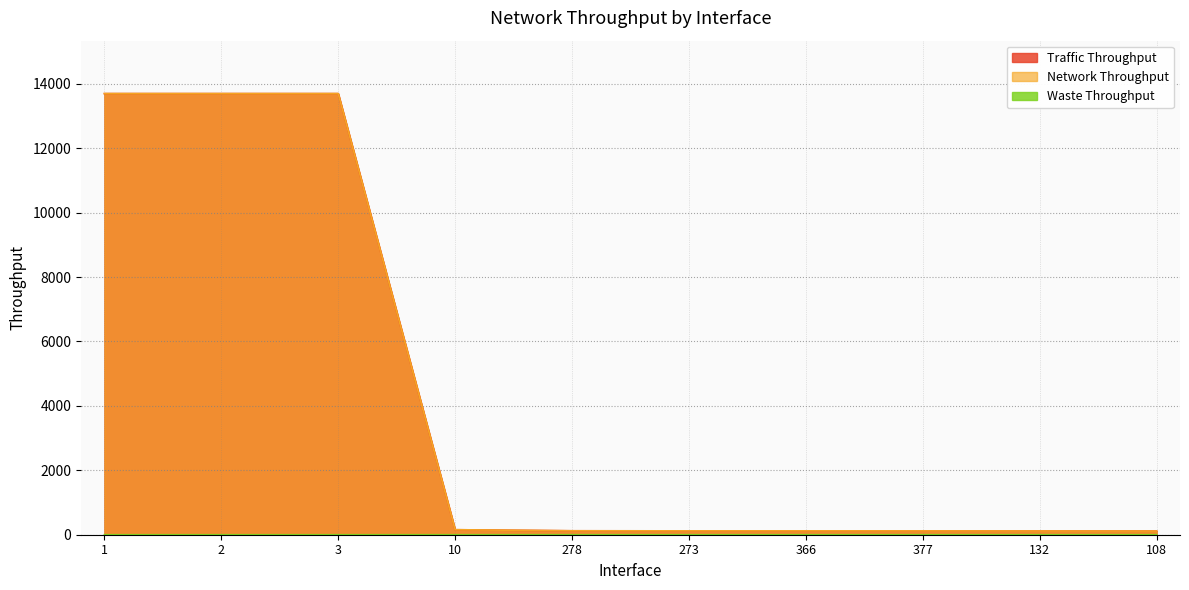

True or false: network_troughput and traffic_troughput intersect in this chart.

False